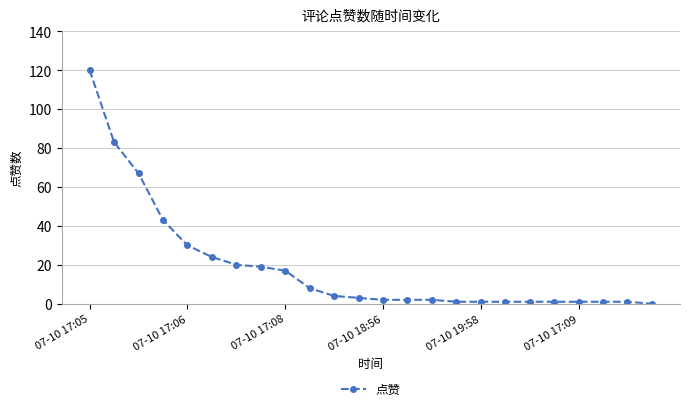

What is the difference between the maximum and minimum values?

120